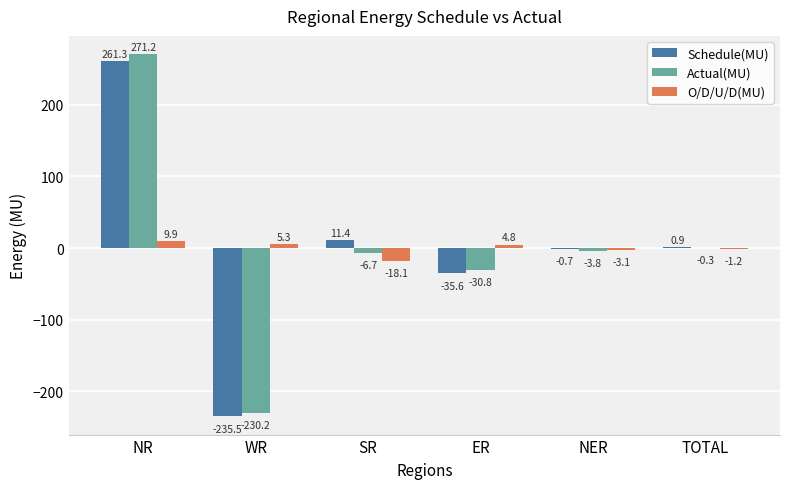

How many groups of bars are there?

6